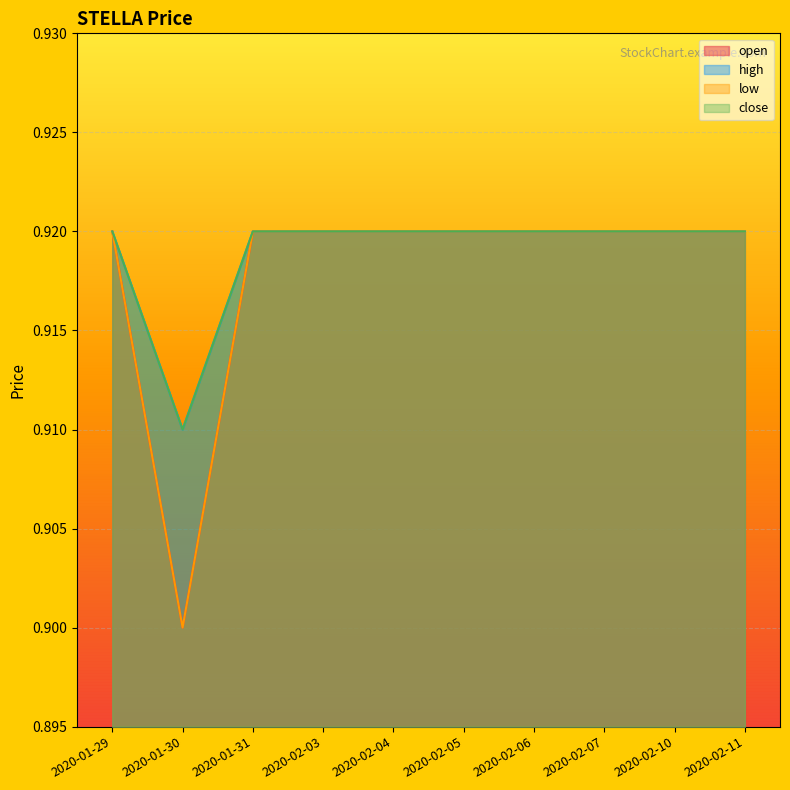

What is the sum of the open values at 2020-02-04 and 2020-01-29?

1.8